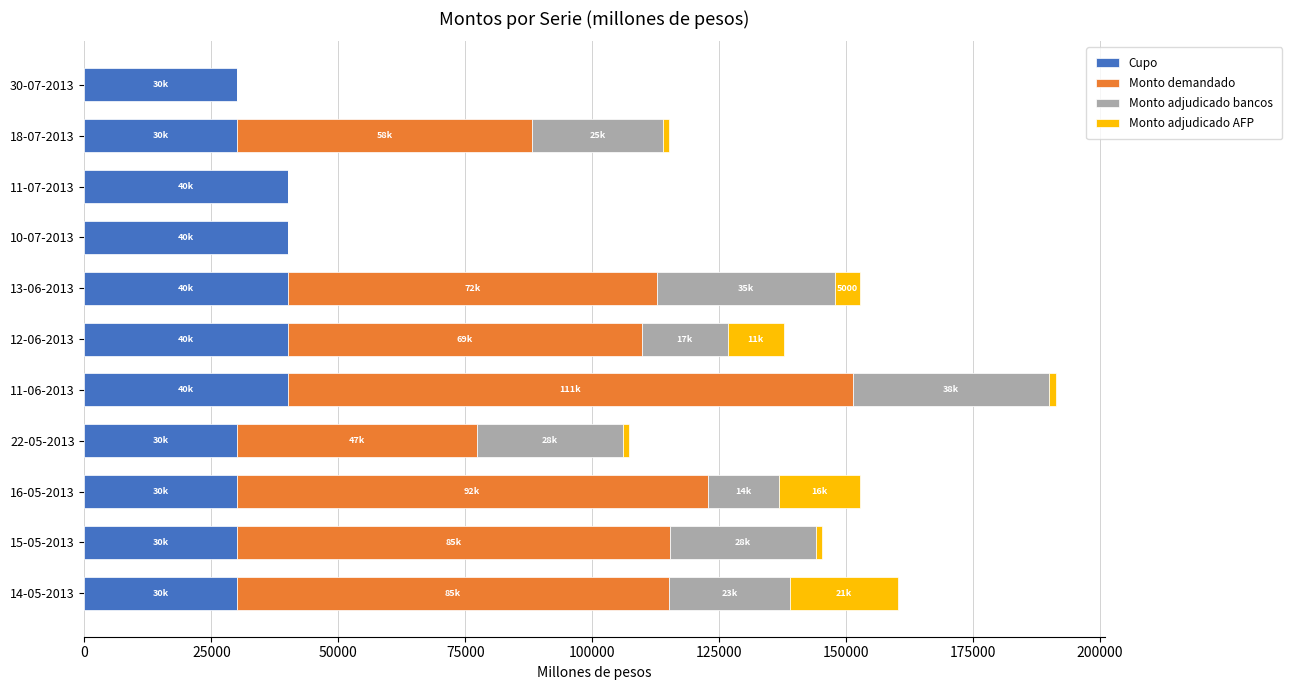

The value of Cupo at 16-05-2013 is 16991. True or false?

False